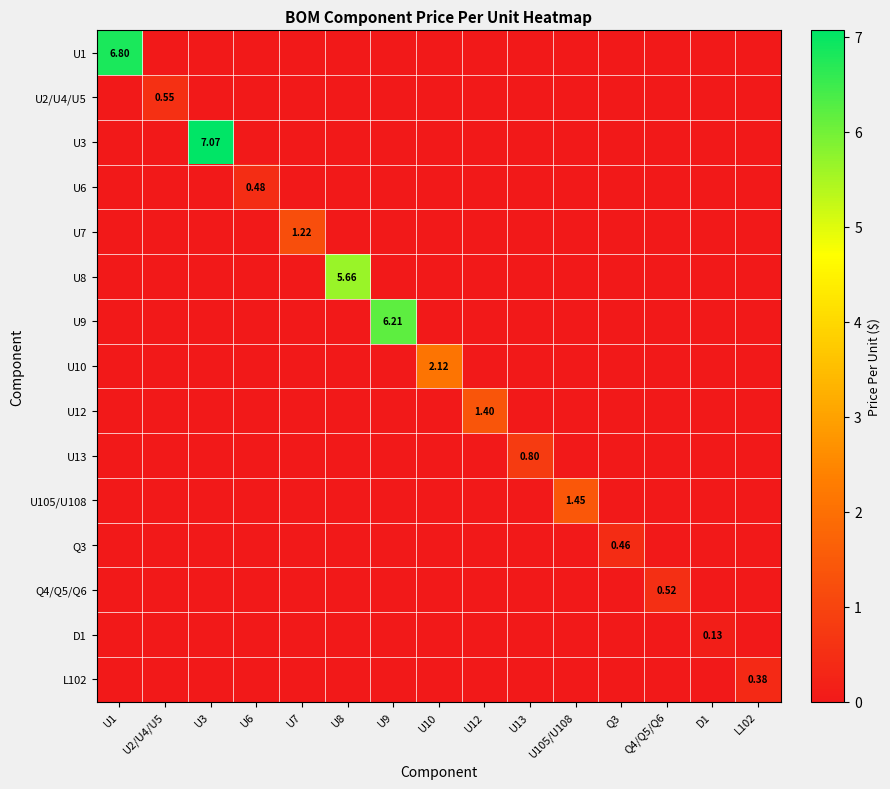

The U3 series shows 2.9 at U6. True or false?

False